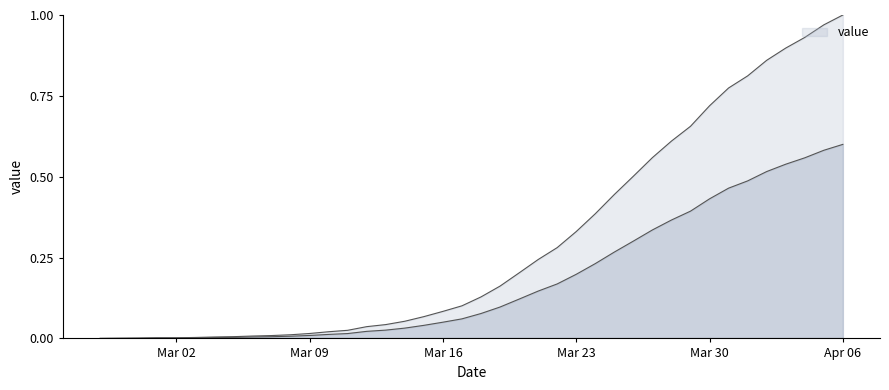

What is the label of the 37th point from the right?

2020-03-01